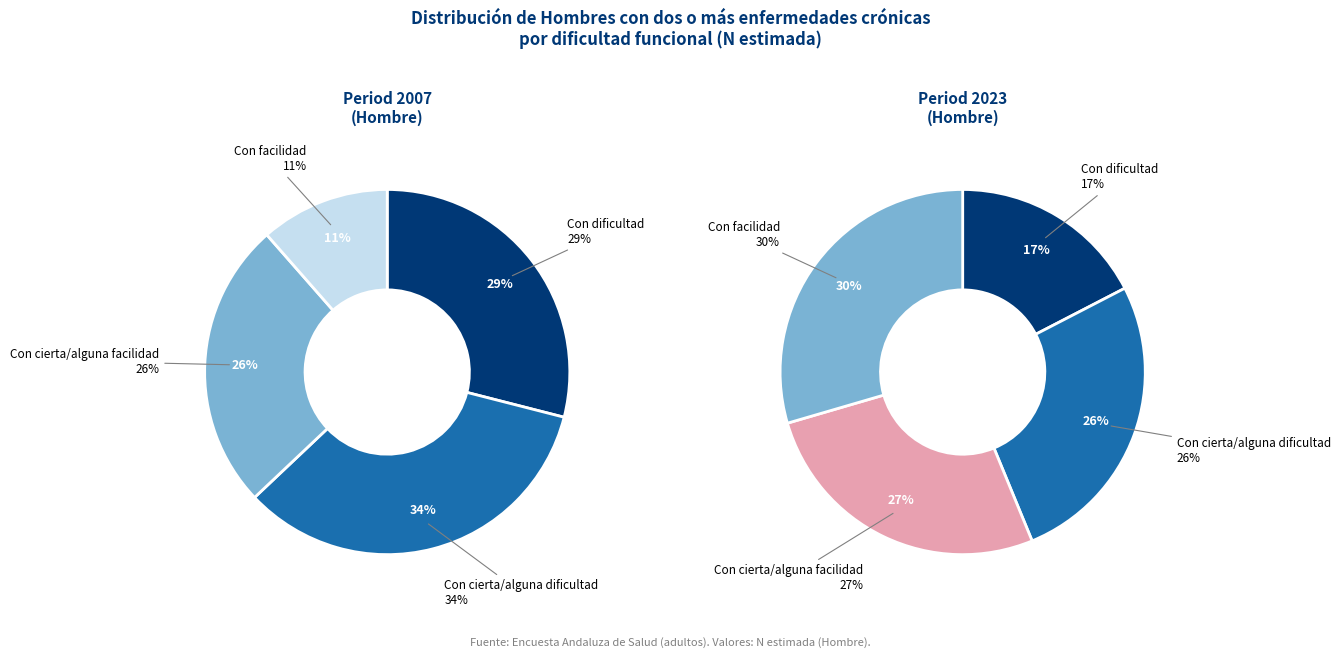

Which category has the smallest portion of the pie?

Con facilidad